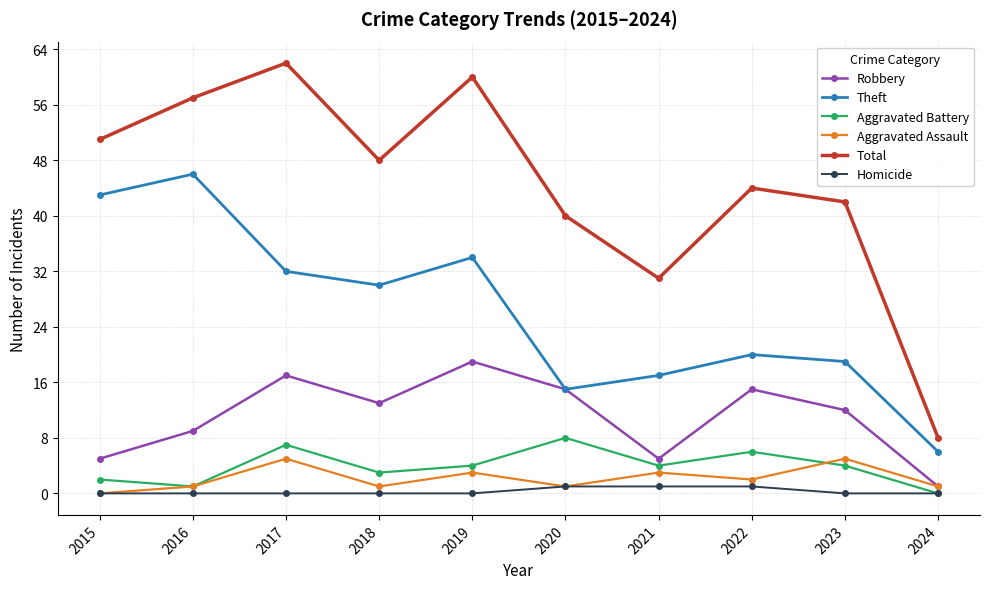

What is the minimum value for Theft?

6